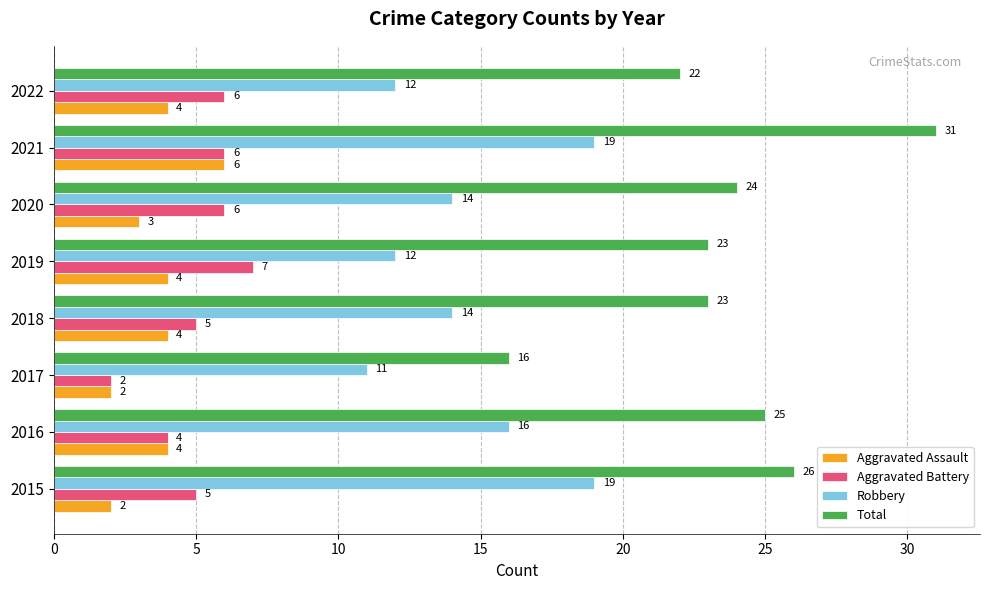

What is the average value of the Total series?

24